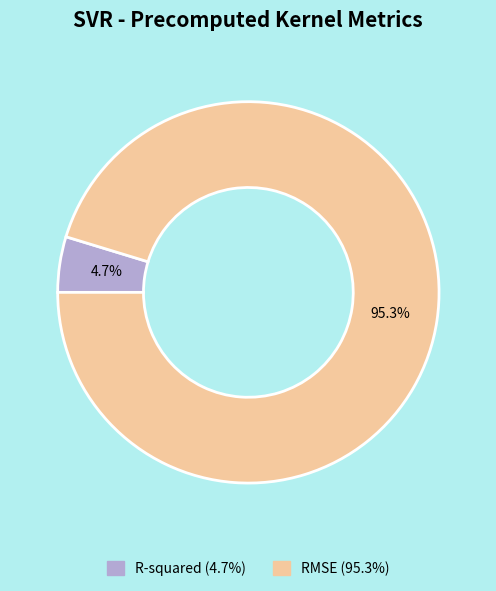

What percentage is the R-squared slice, to the nearest percent?

5%